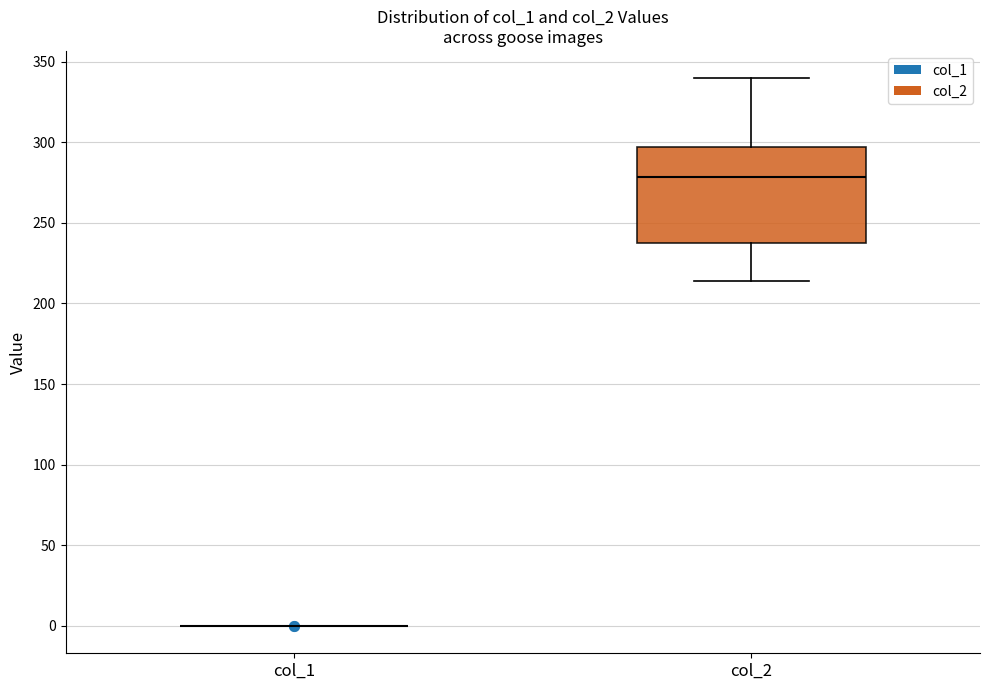

Where does the upper whisker of the box for col_2 end on the y-axis? The values are not printed on the chart, so give them approximately, as read against the axis.

340